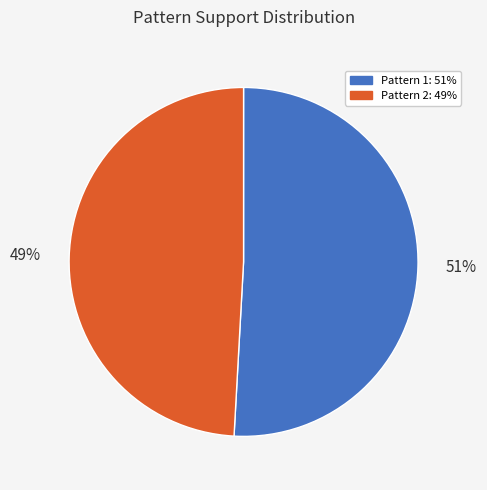

To the nearest percent, what is the average slice percentage?

50%